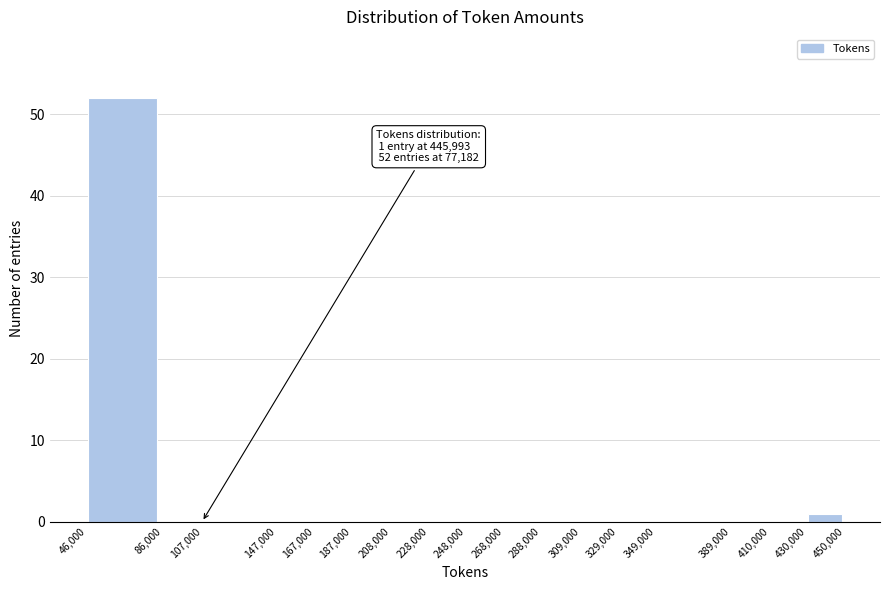

Which range on the x-axis has the tallest bar?

46,000 to 86,000